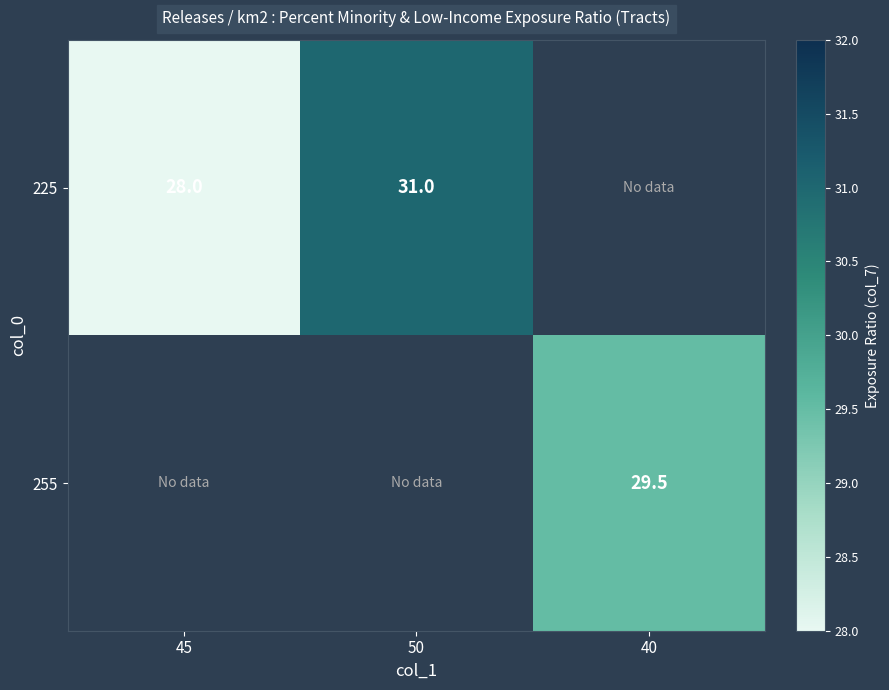

True or false: 255 has a value of 48.5 at 40.

False